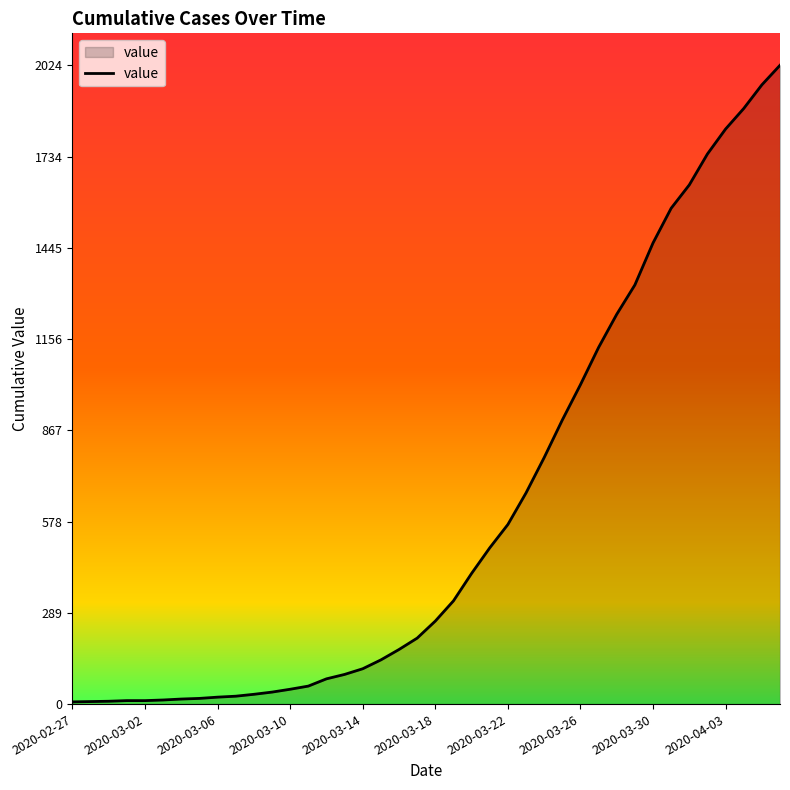

What is the greatest value displayed?

2024